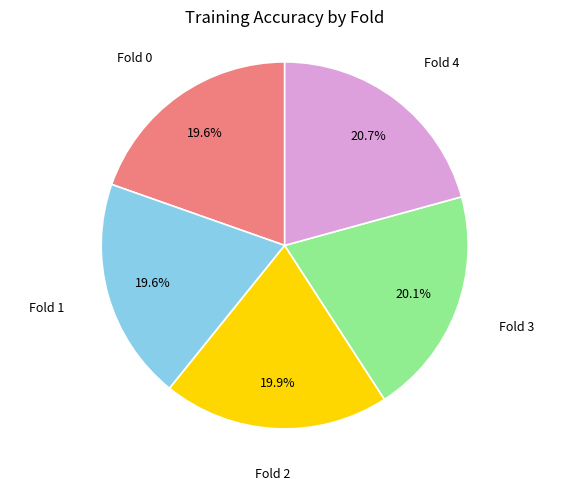

To the nearest percent, what is the average slice percentage?

20%